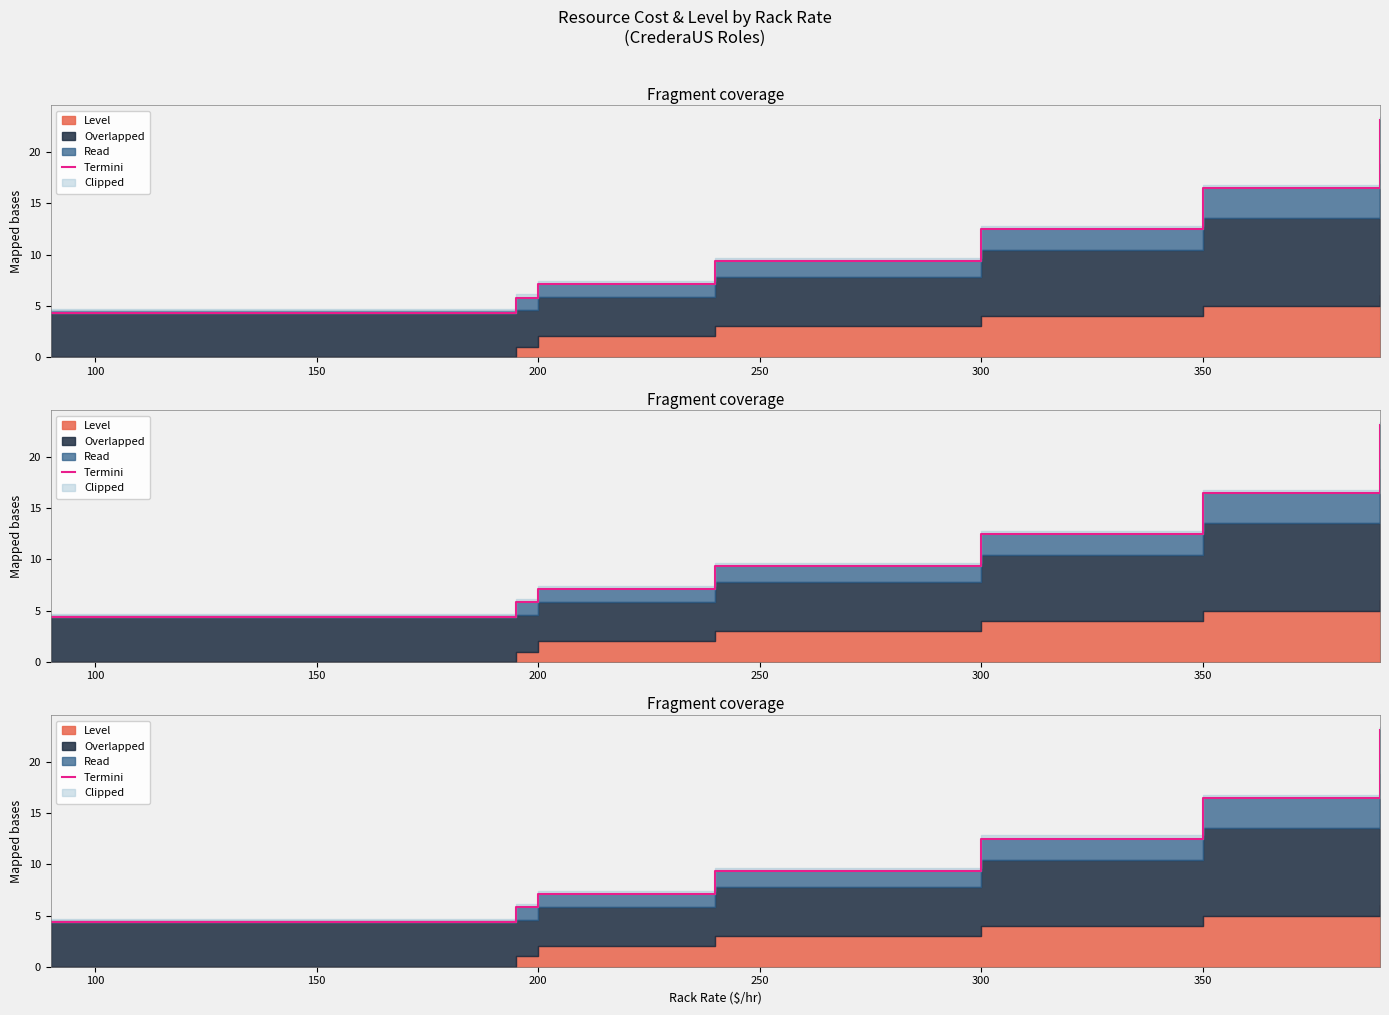

What is the difference between the second highest and minimum values?

18.8